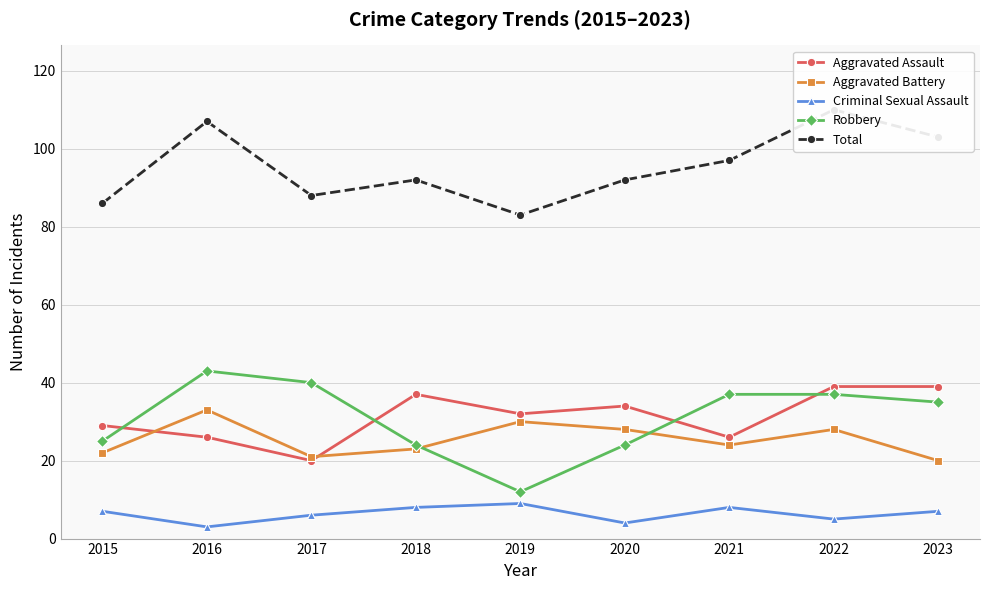

What is the value of the Aggravated Assault point at the 8th from the left?

39